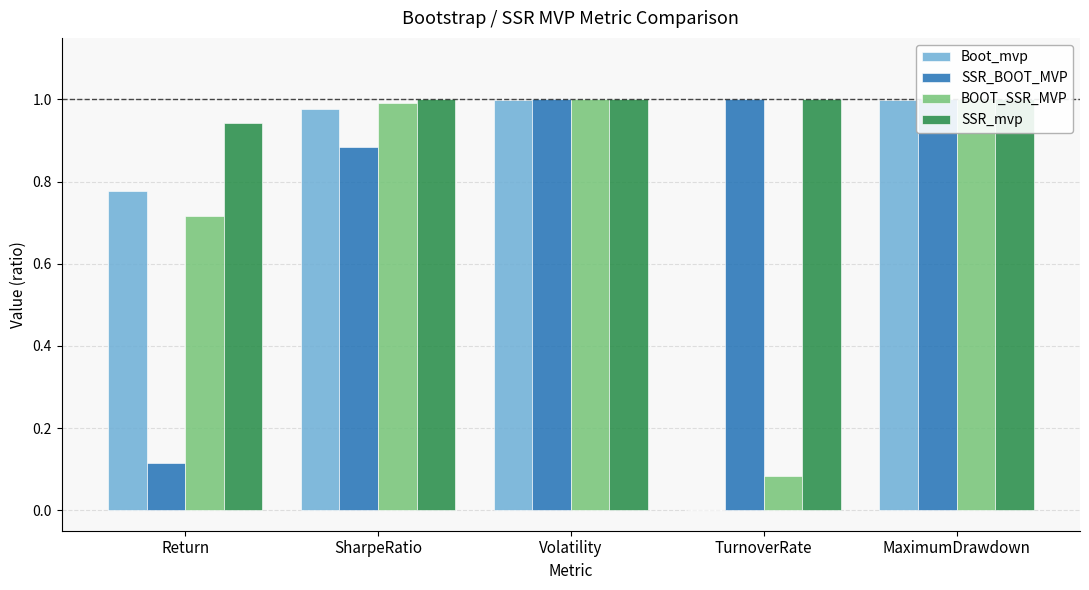

Are the bars grouped side by side (vs. stacked)?

Yes